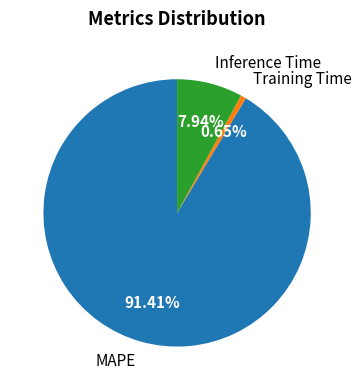

To the nearest percent, what is the combined percentage of Training Time and Inference Time?

9%